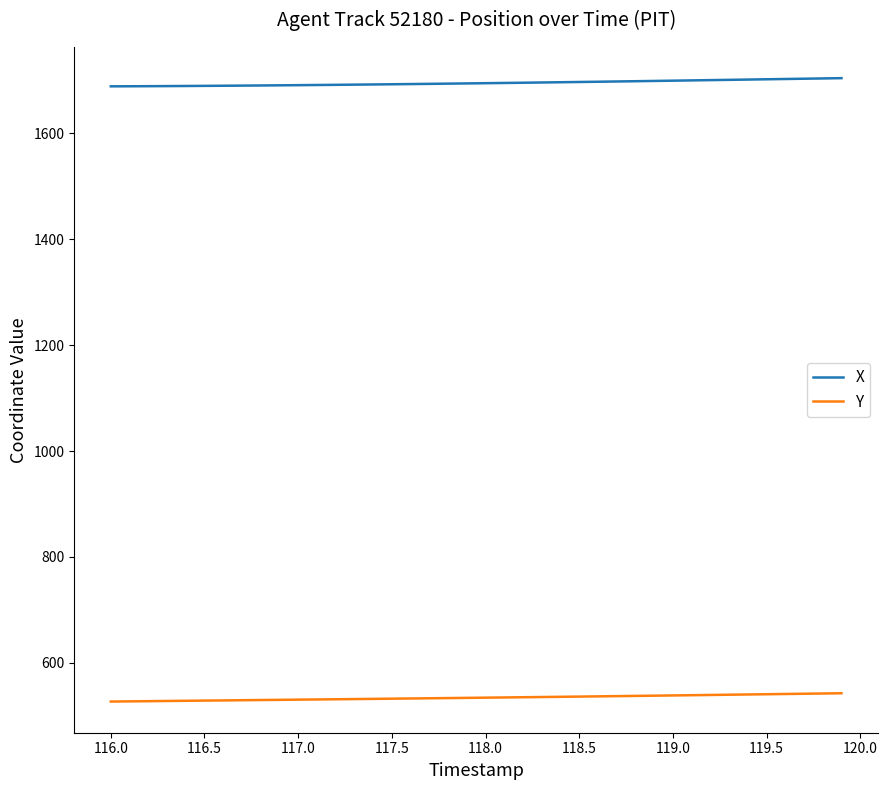

What is the lowest value of the X series?

1688.9